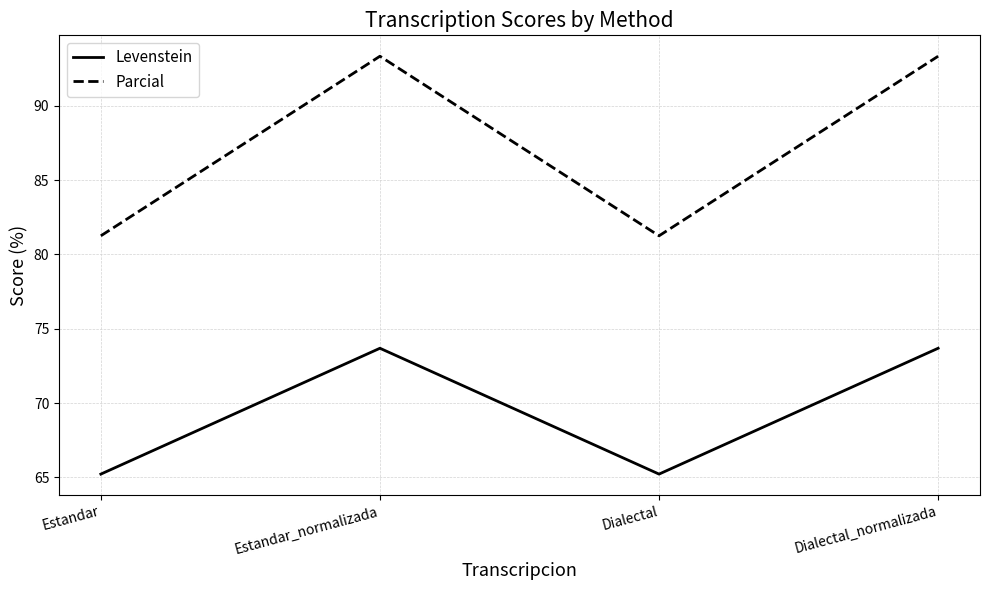

What position from the right is Estandar?

4